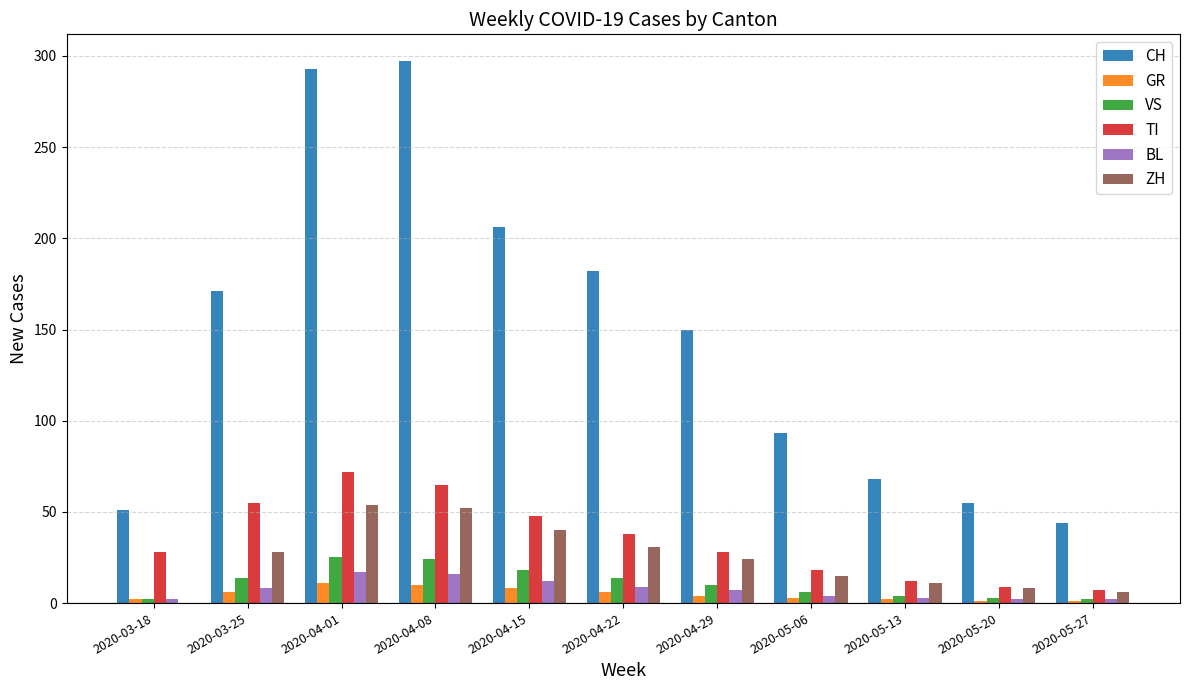

Are the bars grouped side by side (vs. stacked)?

Yes